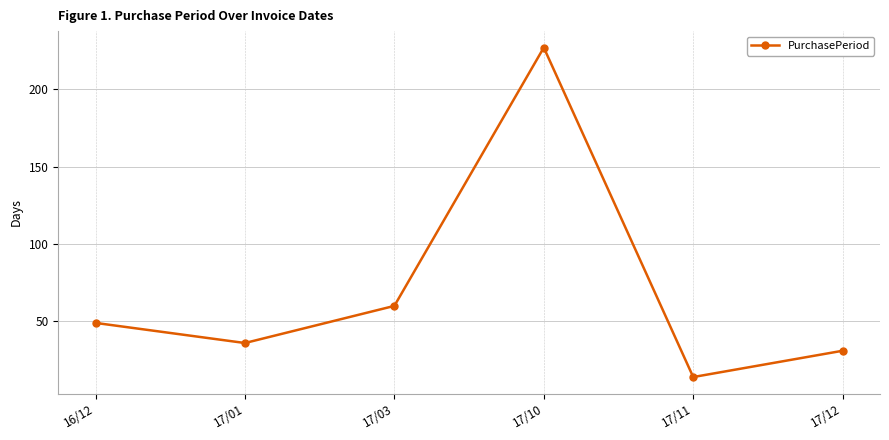

Count the number of categories in the chart.

6